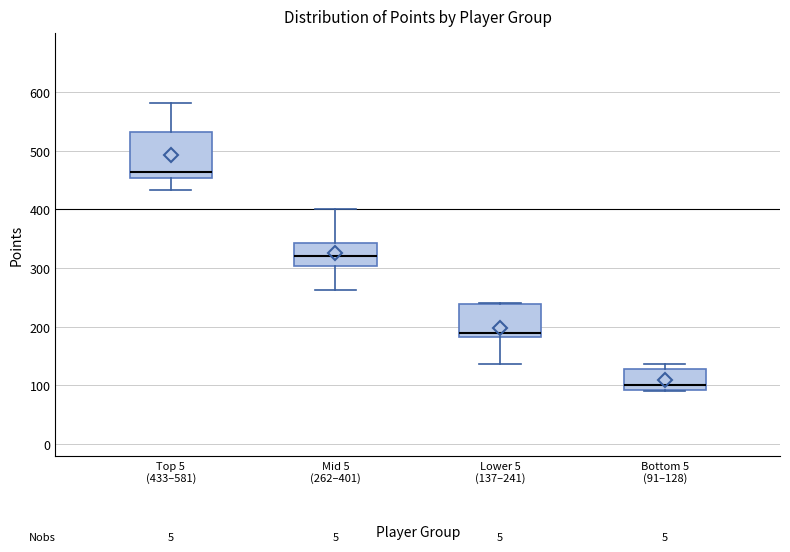

Where does the median line of the box for Bottom 5 (91–128) sit on the y-axis? The values are not printed on the chart, so give them approximately, as read against the axis.

100